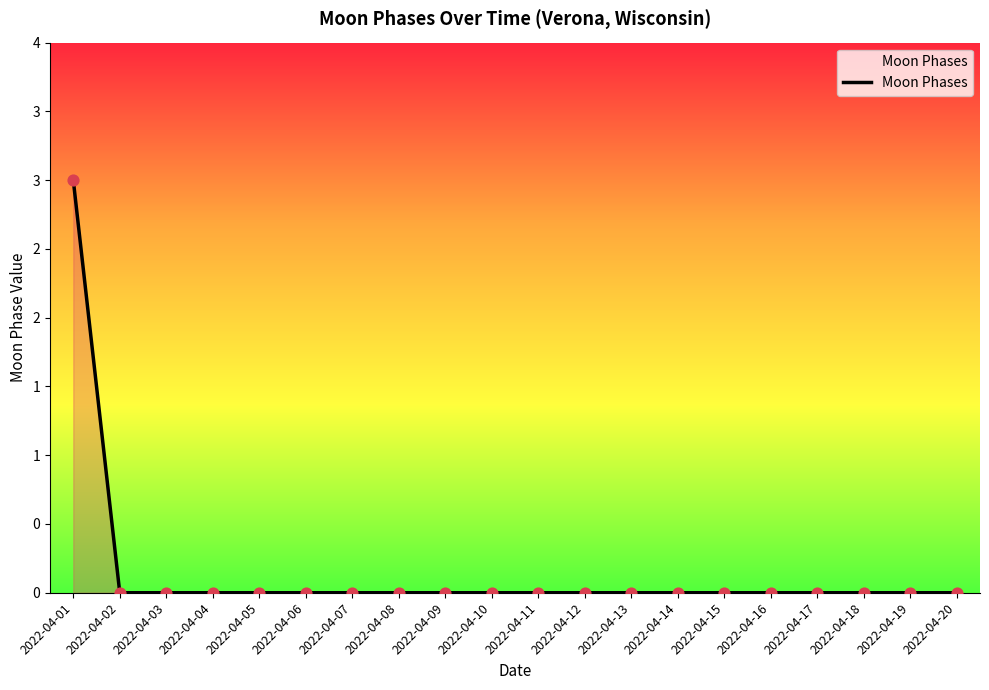

What is the change in value from 2022-04-01 to 2022-04-10?

-3